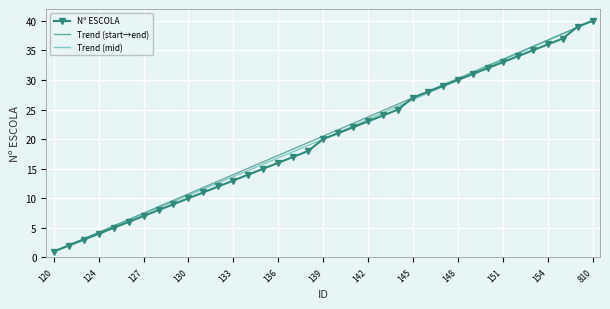

Is it true that the value at 124 is 4?

True